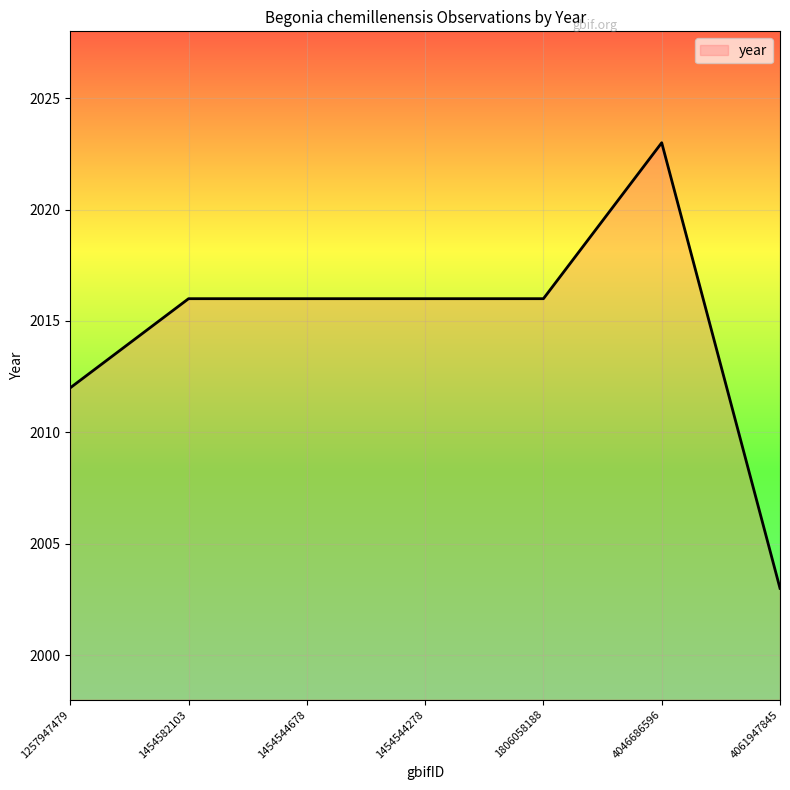

What is the difference between the maximum and minimum values?

20